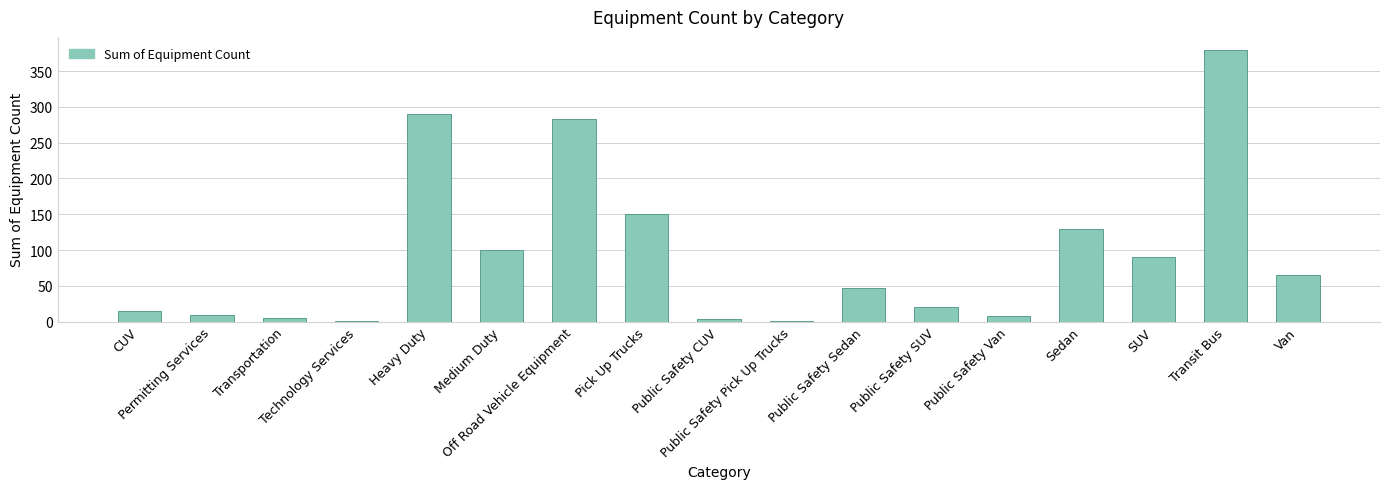

How many categories are shown in the chart?

17